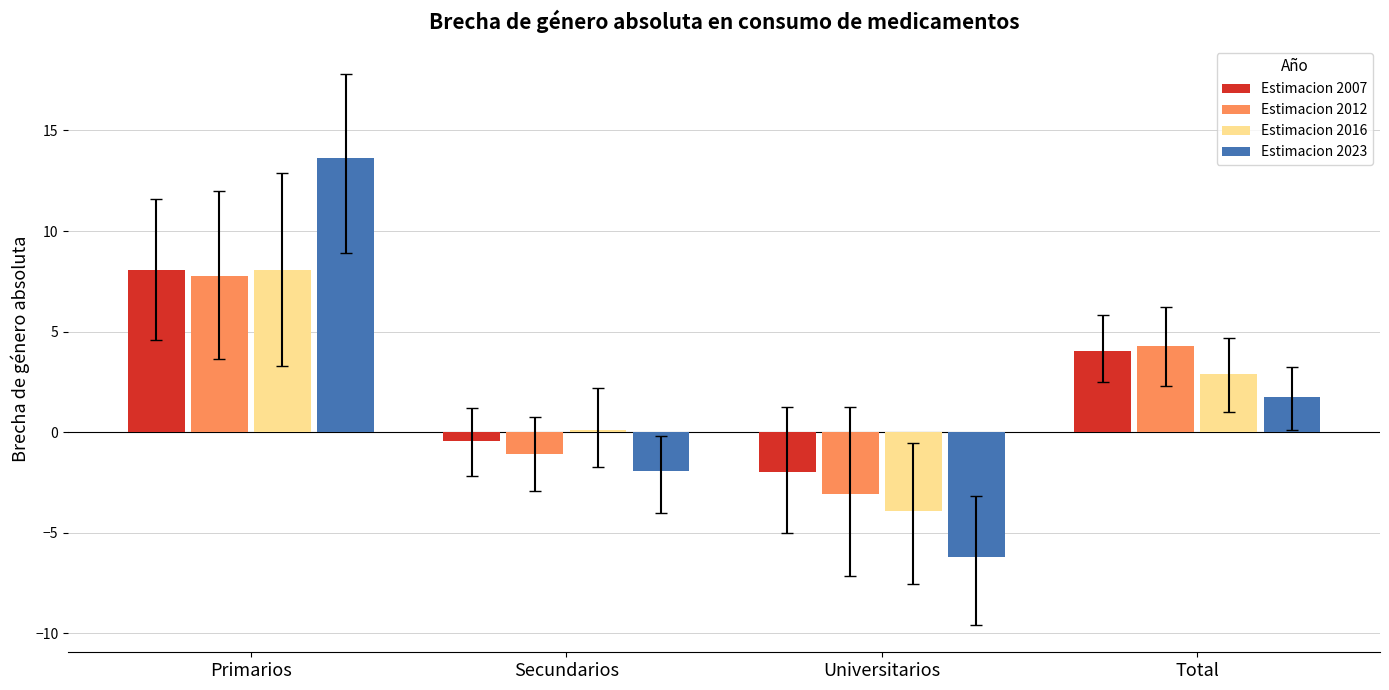

What position from the right is Secundarios?

3